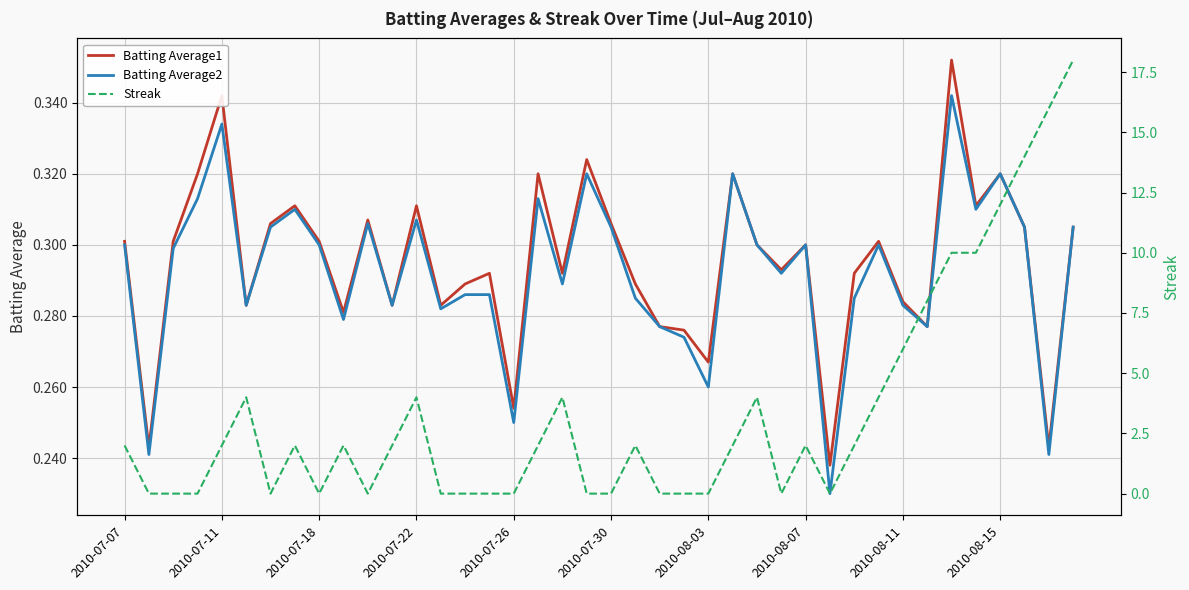

Which series ends up on top after the final intersection of Batting Average1 and Streak?

Streak